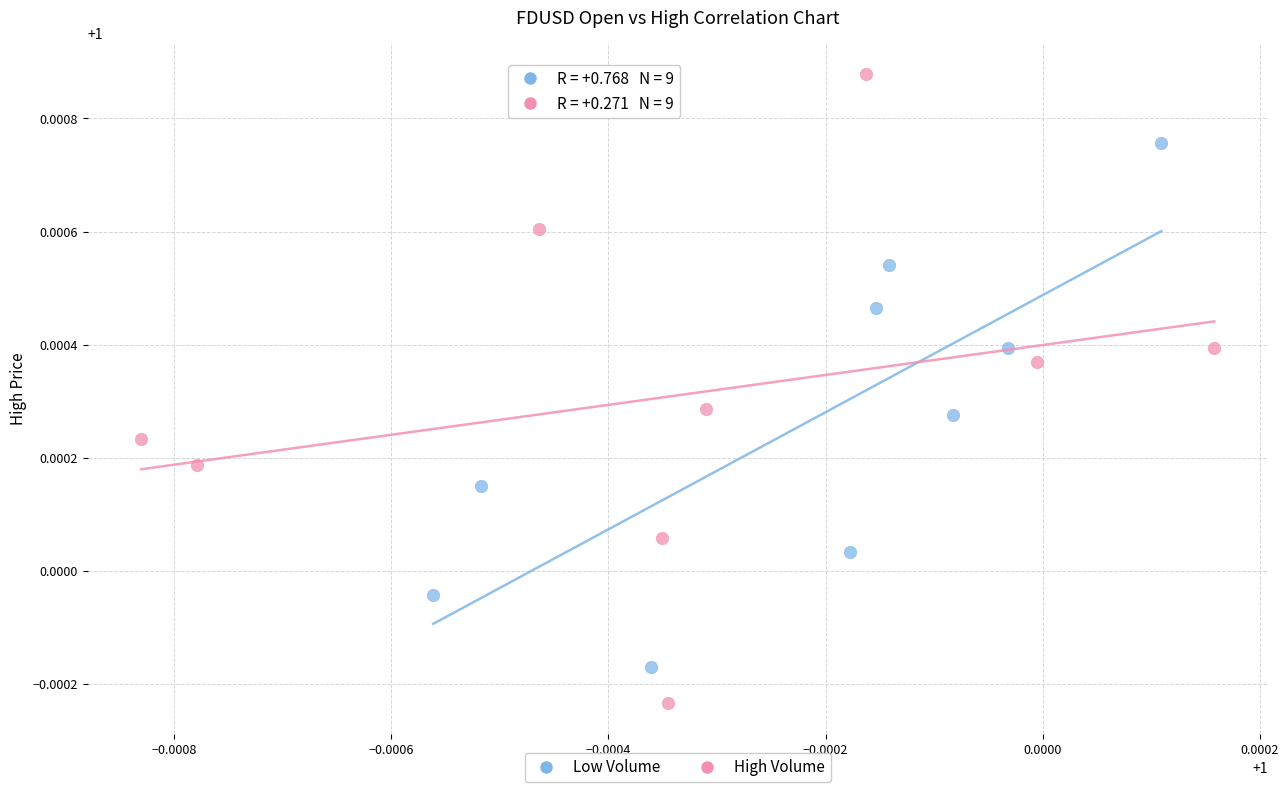

Which series reaches the maximum Y coordinate?

High Volume